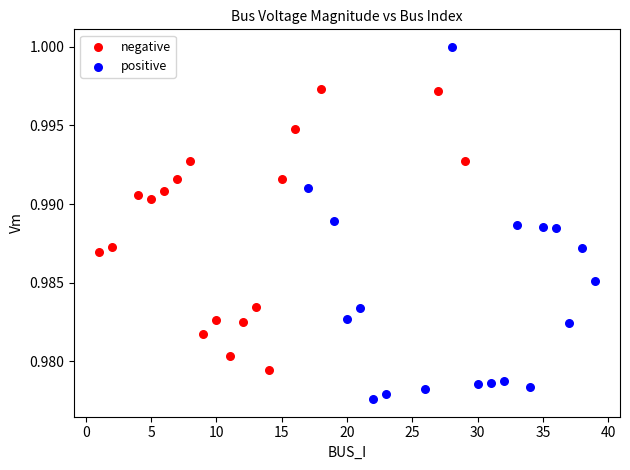

Which series has the widest spread of Y values?

positive